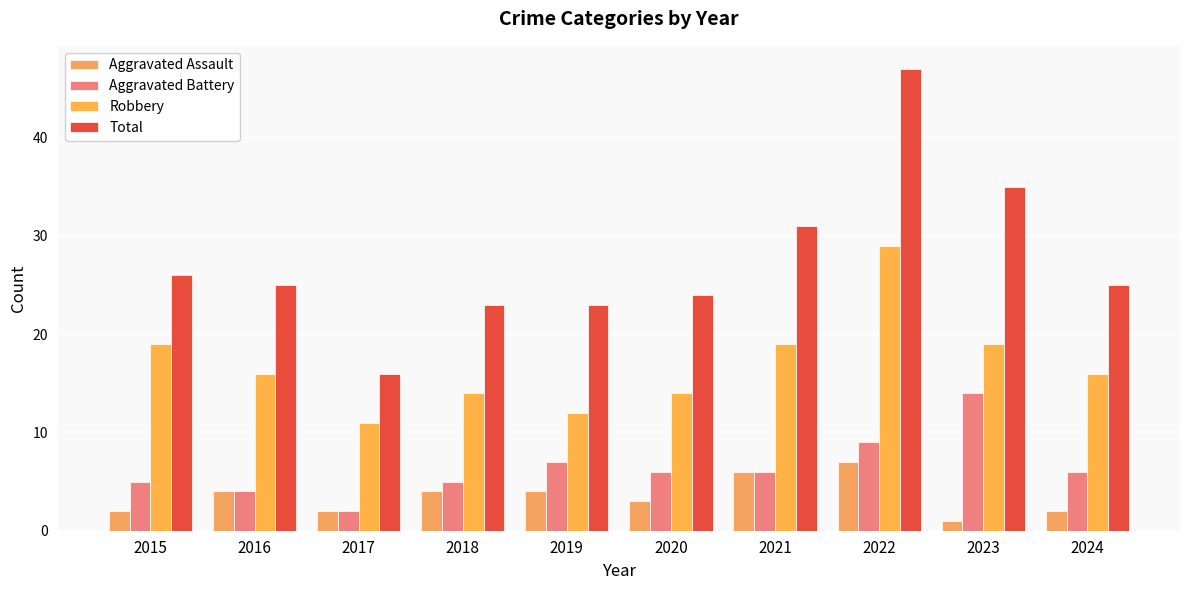

Reading left to right, what are all the values shown in this chart?

Aggravated Assault: 2015=2	2016=4	2017=2	2018=4	2019=4	2020=3	2021=6	2022=7	2023=1	2024=2
Aggravated Battery: 2015=5	2016=4	2017=2	2018=5	2019=7	2020=6	2021=6	2022=9	2023=14	2024=6
Robbery: 2015=19	2016=16	2017=11	2018=14	2019=12	2020=14	2021=19	2022=29	2023=19	2024=16
Total: 2015=26	2016=25	2017=16	2018=23	2019=23	2020=24	2021=31	2022=47	2023=35	2024=25